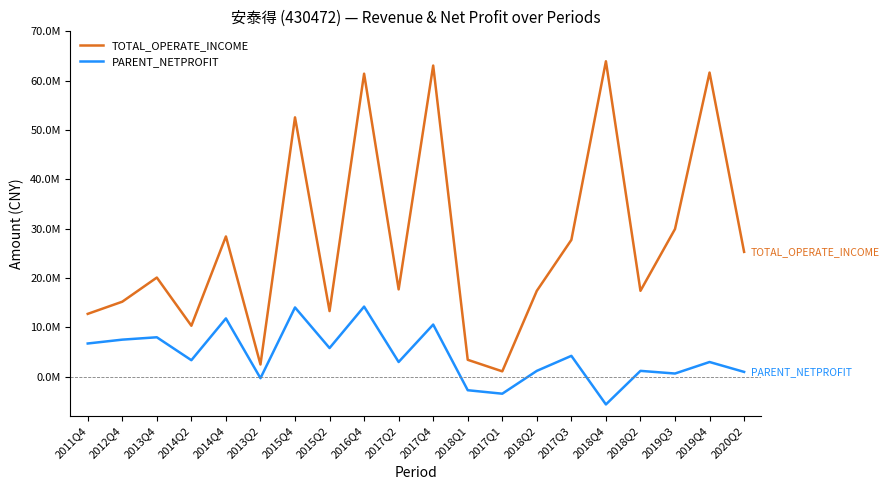

The value of TOTAL_OPERATE_INCOME at 2015Q2 is 7974454.5. True or false?

False